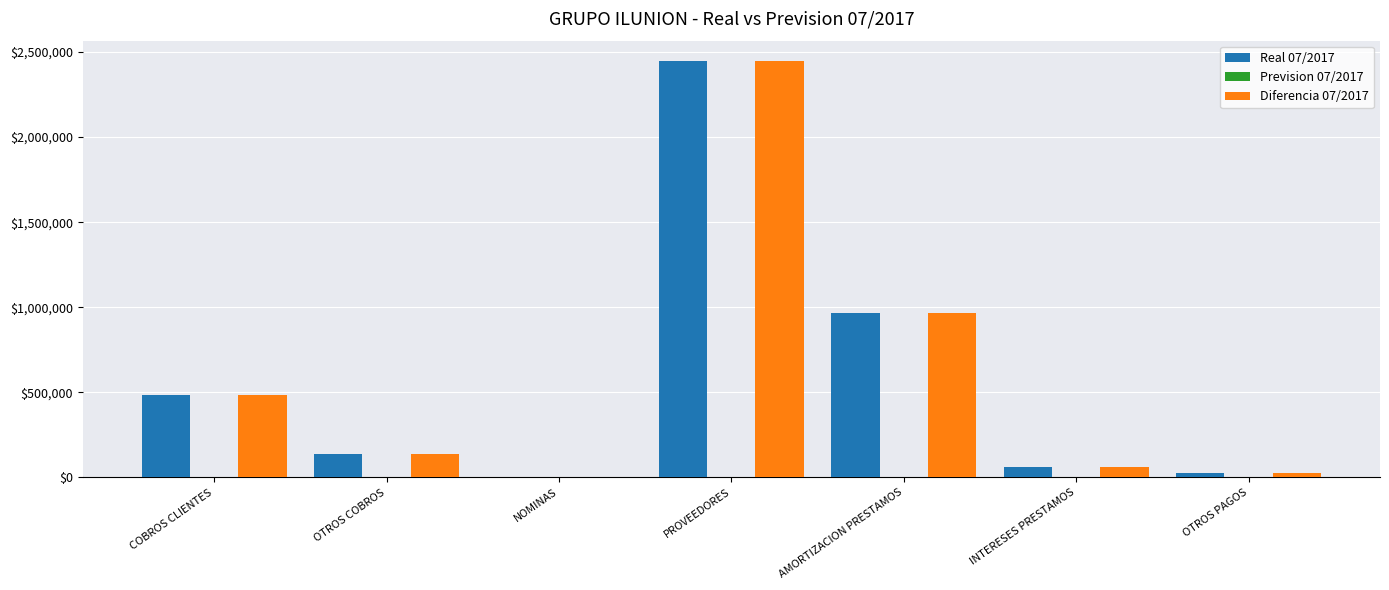

At which category is the sum across all series the highest?

PROVEEDORES